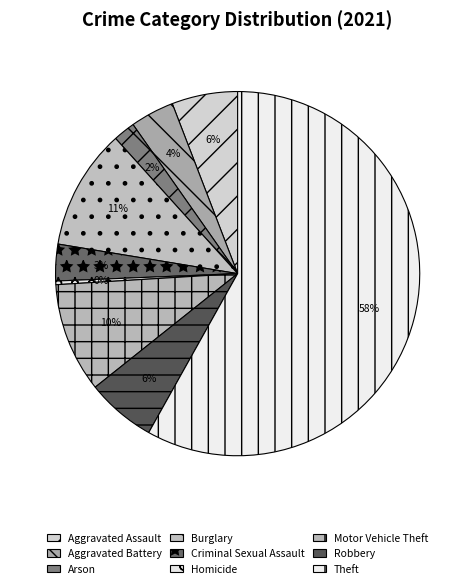

The Criminal Sexual Assault slice represents 1% of the pie. True or false?

False